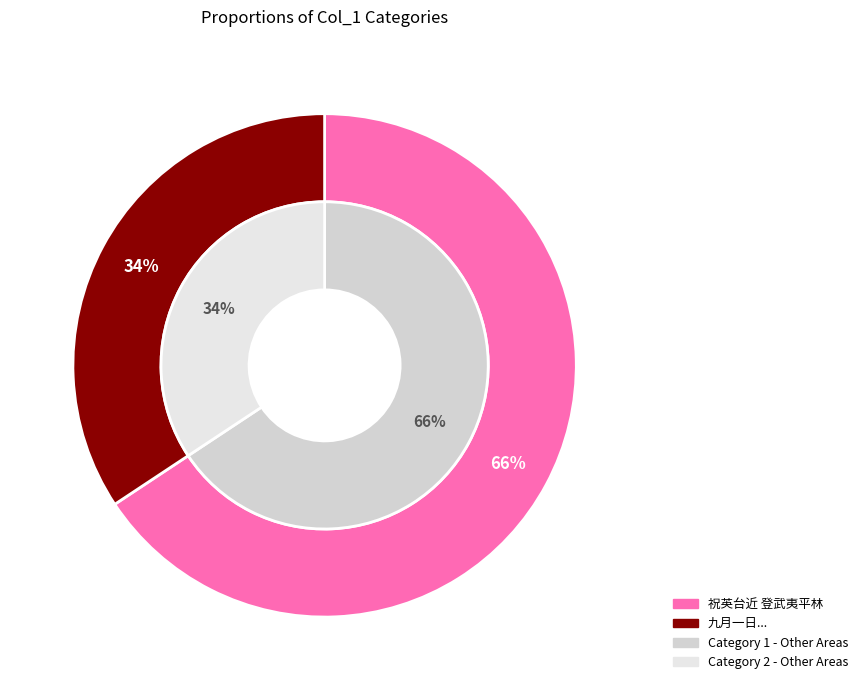

Is the sum of 九月一日共肖饮馀雨中出坐。其地旧为山石，尝屡坐谈者，大半已夷平作楼矣 and 祝英台近 登武夷平林 greater than half?

Yes